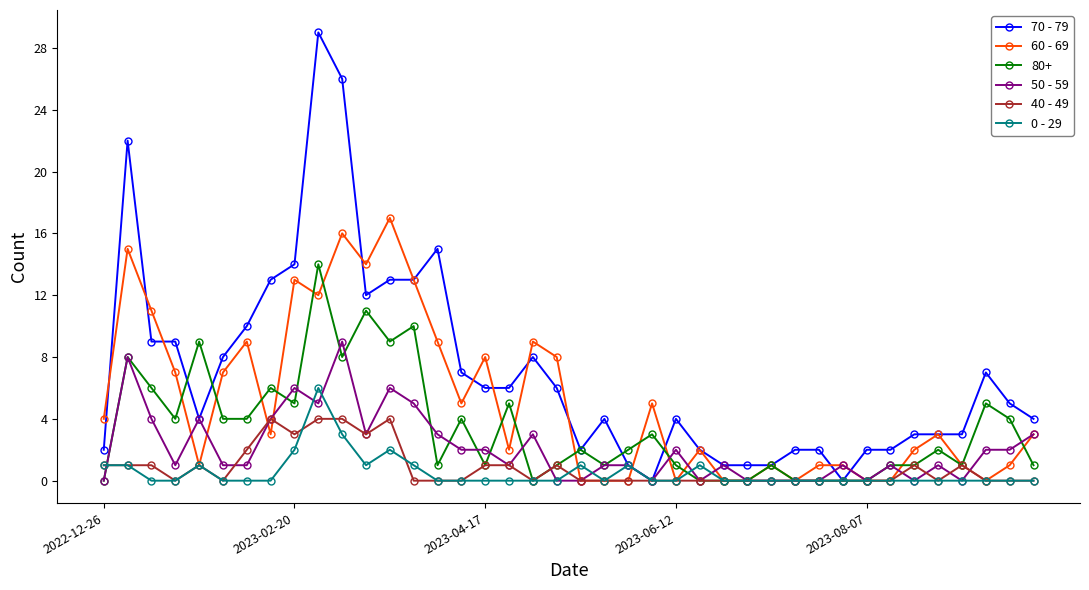

Is this an area chart (filled region under the line)?

No